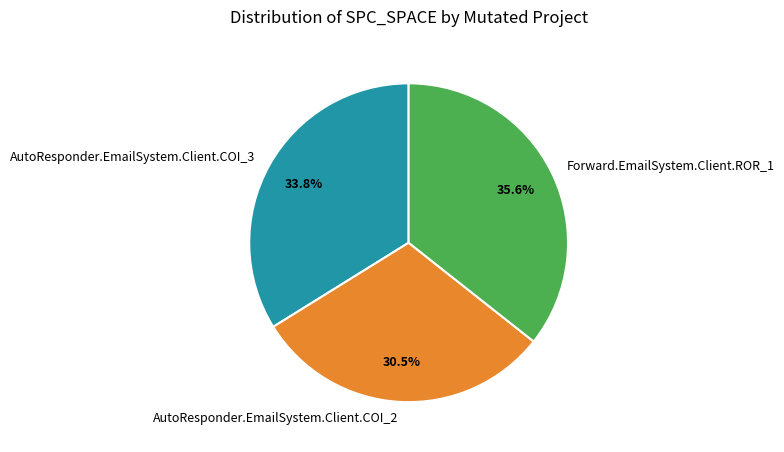

Approximately how many times larger is the value at AutoResponder.EmailSystem.Client.COI_2 compared to AutoResponder.EmailSystem.Client.COI_3?

0.9